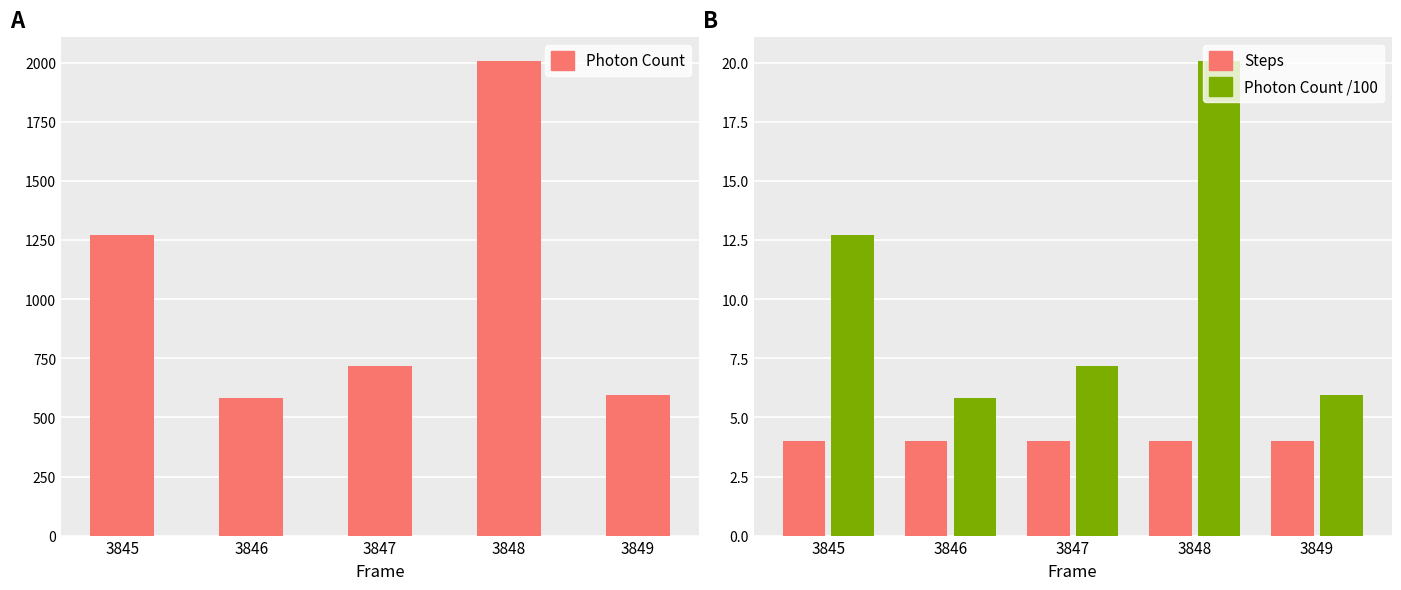

Reading left to right, transcribe all the data shown in this chart.

Photon Count: 3845=1272.3	3846=580.3	3847=716.3	3848=2008.8	3849=594.2
Steps: 3845=4.0	3846=4.0	3847=4.0	3848=4.0	3849=4.0
Photon Count /100: 3845=12.7	3846=5.8	3847=7.2	3848=20.1	3849=5.9